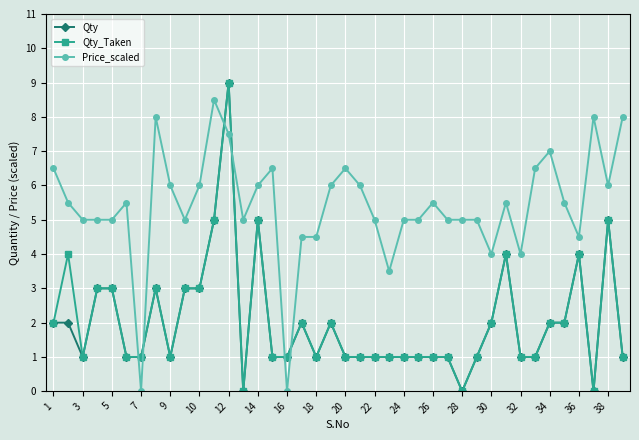

How many intersections are there between Qty_Taken and Price_scaled?

6